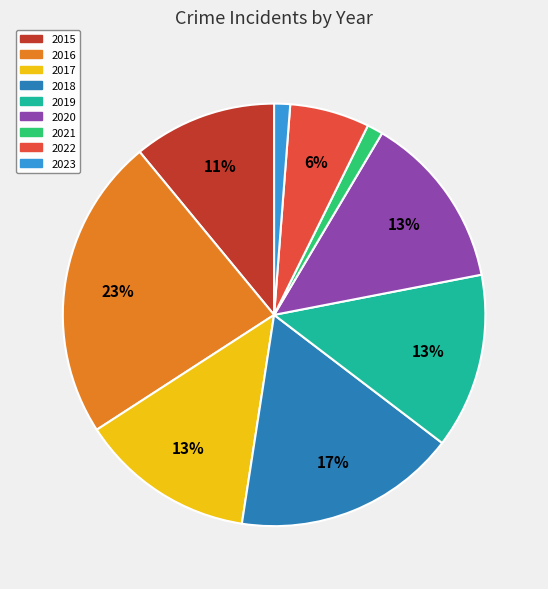

Between 2021 and 2016, which is larger?

2016